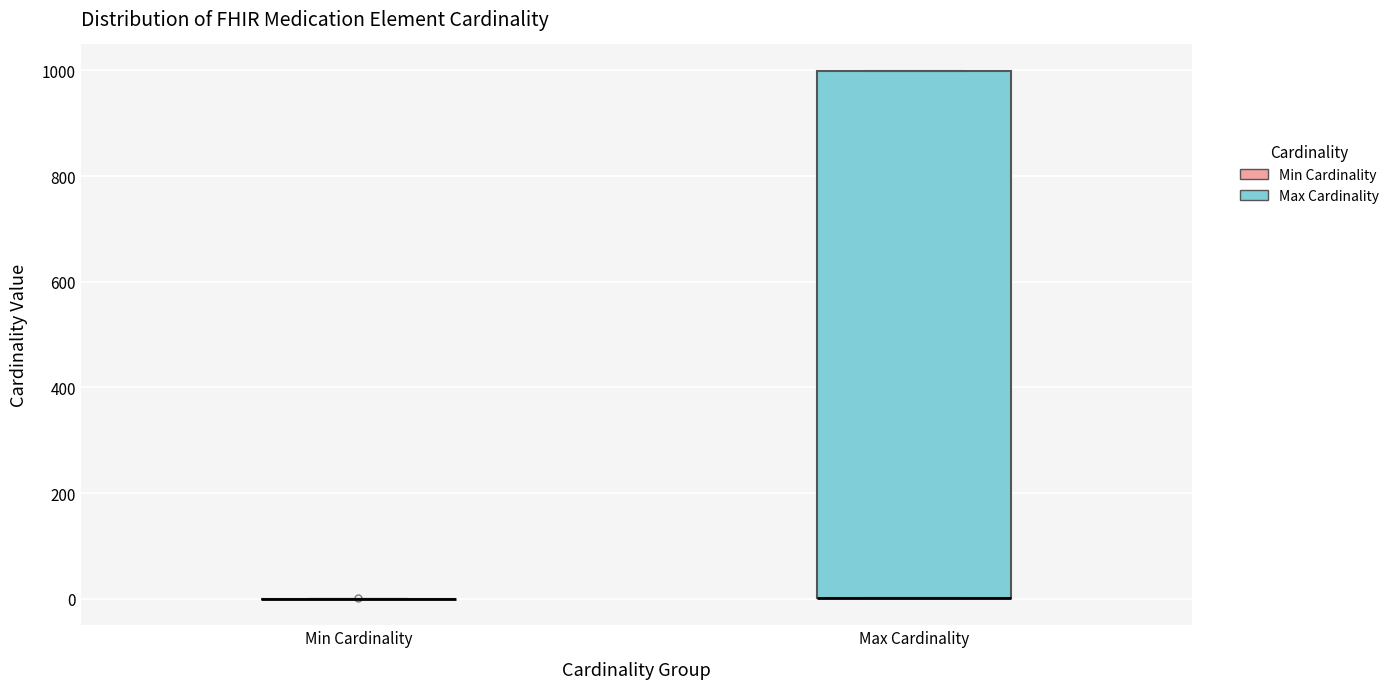

Where is the lower edge of the box for Max Cardinality on the y-axis? The values are not printed on the chart, so give them approximately, as read against the axis.

0